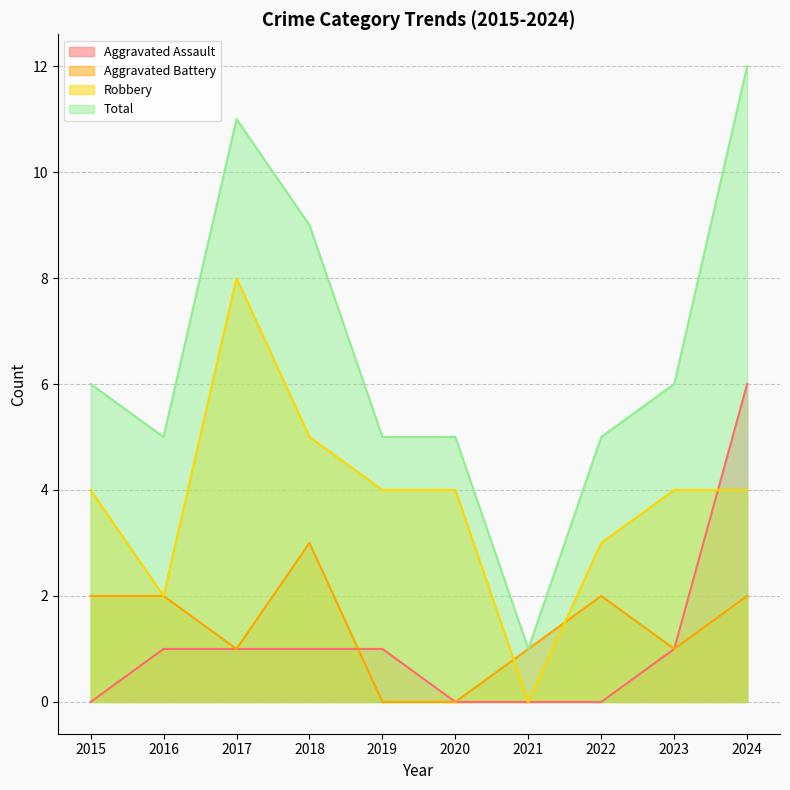

Reading right to left, transcribe all the data shown in this chart.

Aggravated Assault: 2024=6	2023=1	2022=0	2021=0	2020=0	2019=1	2018=1	2017=1	2016=1	2015=0
Aggravated Battery: 2024=2	2023=1	2022=2	2021=1	2020=0	2019=0	2018=3	2017=1	2016=2	2015=2
Robbery: 2024=4	2023=4	2022=3	2021=0	2020=4	2019=4	2018=5	2017=8	2016=2	2015=4
Total: 2024=12	2023=6	2022=5	2021=1	2020=5	2019=5	2018=9	2017=11	2016=5	2015=6